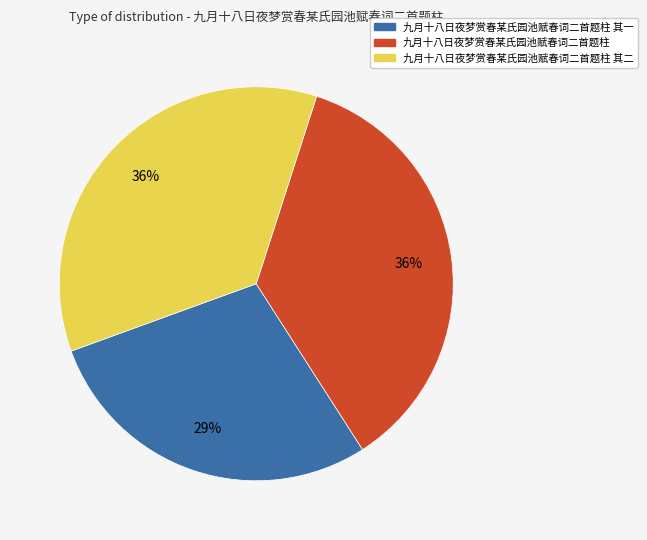

To the nearest percent, what is the difference between the largest and smallest slice percentages?

7%